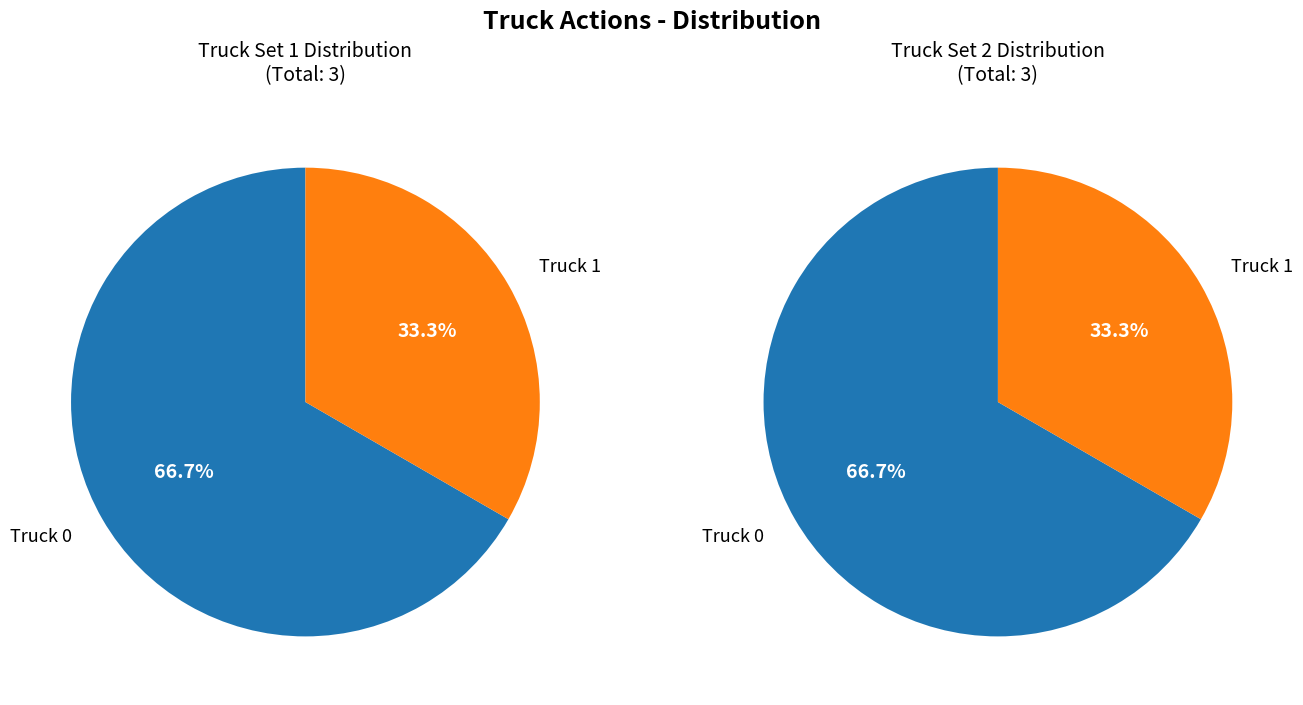

To the nearest percent, what is the average slice percentage?

50%